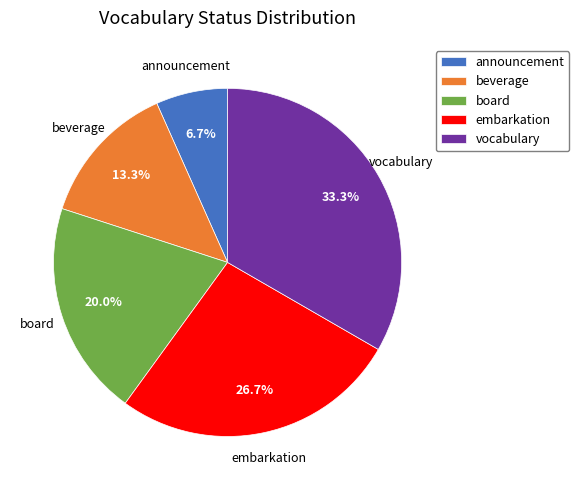

How many segments does this pie chart have?

5